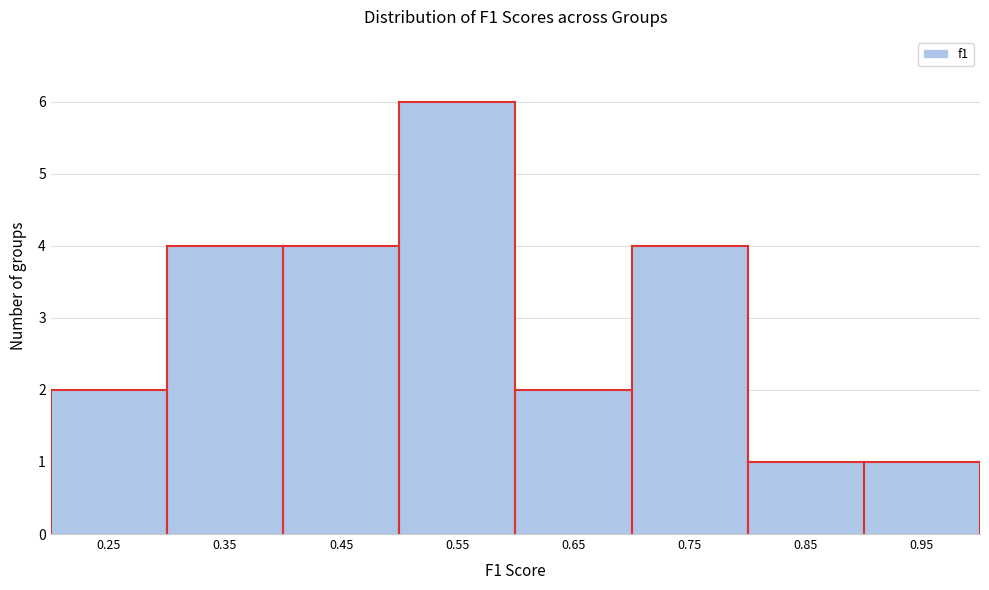

Reading left to right, extract all data points from this chart.

2	4	4	6	2	4	1	1